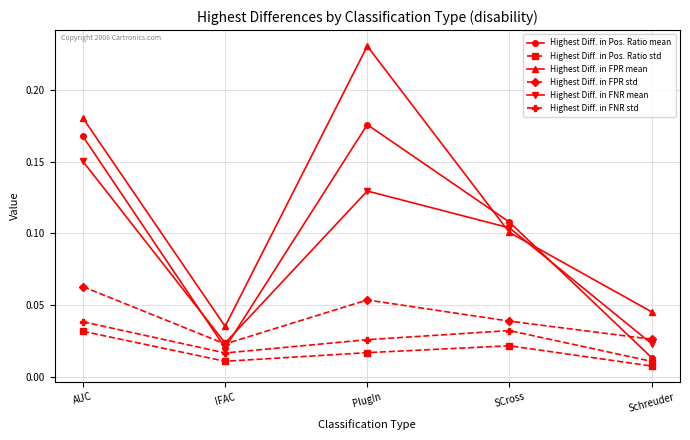

Which label corresponds to the largest value in the chart?

PlugIn